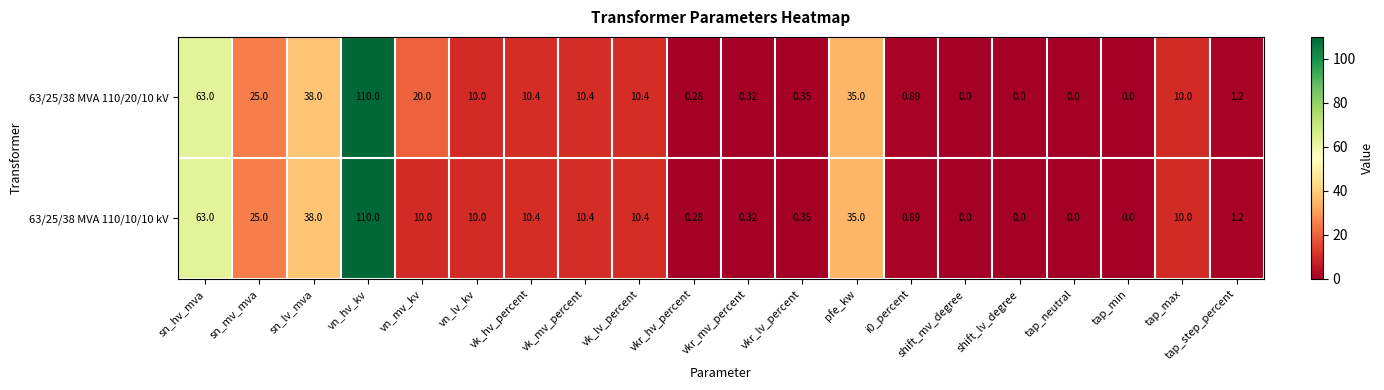

At which category does the chart reach its peak across all series?

vn_hv_kv